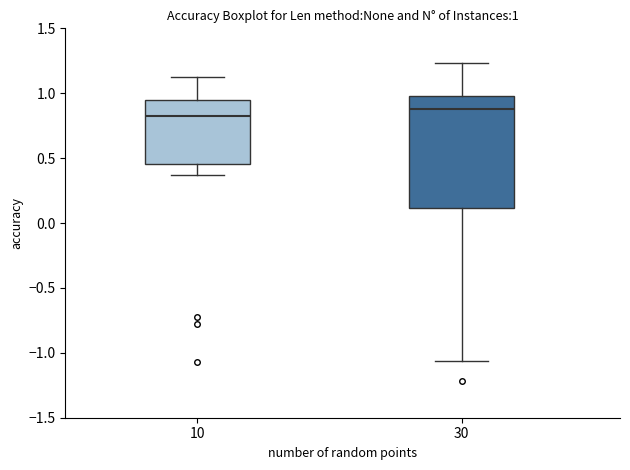

Which box's median line is the highest?

30